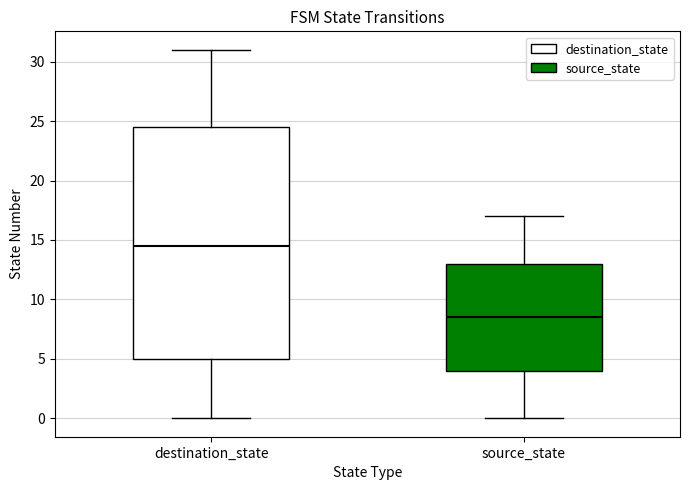

Reading left to right, transcribe this box plot: for each box, give where its median line is, the range the box spans, and where its two whiskers end, as read against the y-axis. The values are not printed on the chart, so give them approximately, as read against the axis.

destination_state: median 14.5, box 5.0 to 24.5, whiskers 0.0 to 31.0
source_state: median 8.5, box 4.0 to 13.0, whiskers 0.0 to 17.0